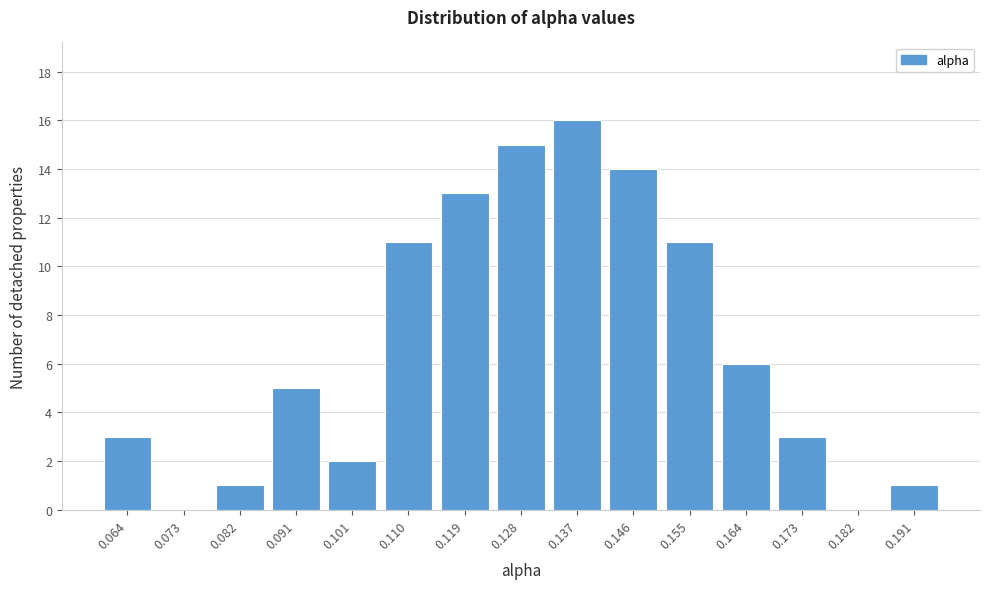

Reading right to left, extract all data points from this chart.

0.191=1	0.182=0	0.173=3	0.164=6	0.155=11	0.146=14	0.137=16	0.128=15	0.119=13	0.110=11	0.101=2	0.091=5	0.082=1	0.073=0	0.064=3